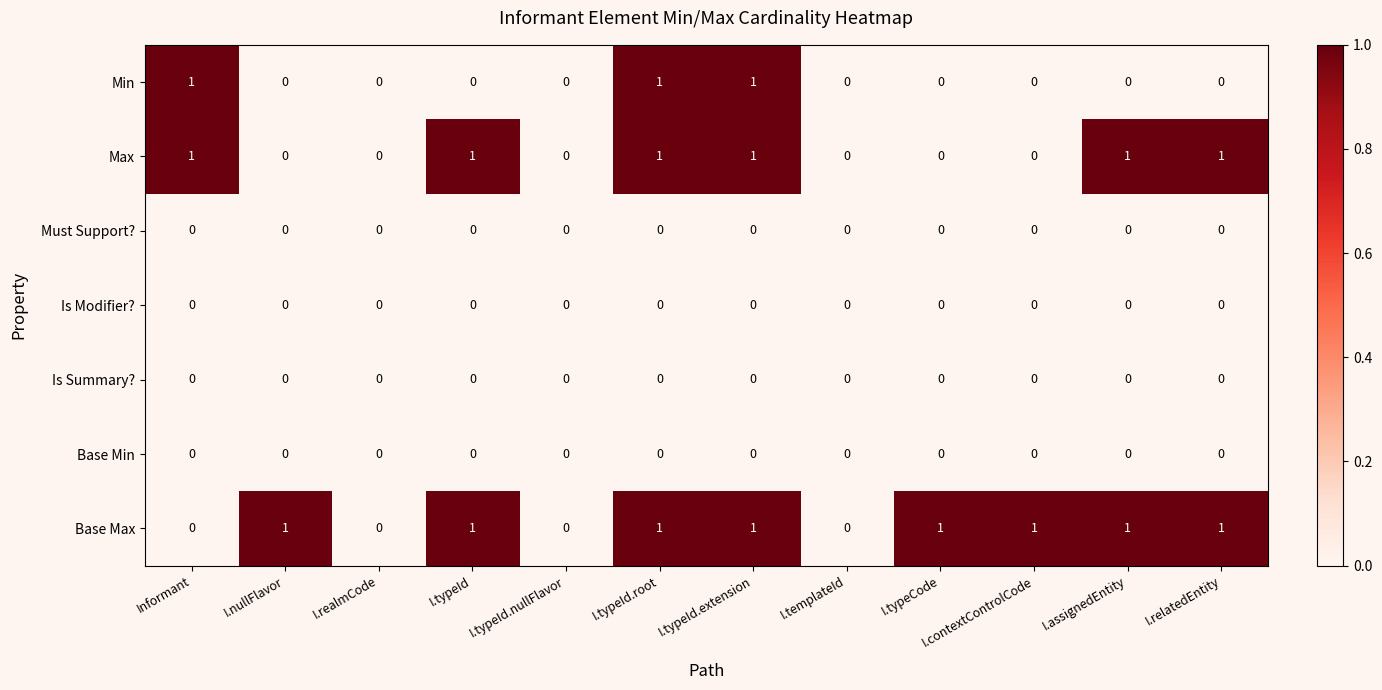

Which series has the largest total across all categories?

Base Max